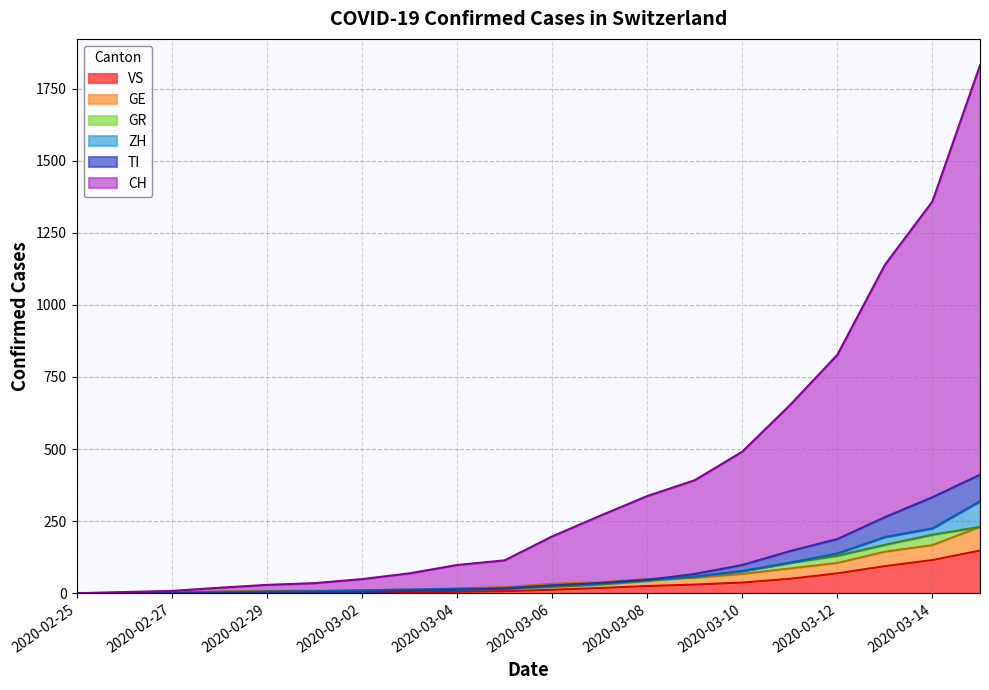

At how many categories does at least one series exceed 943?

3